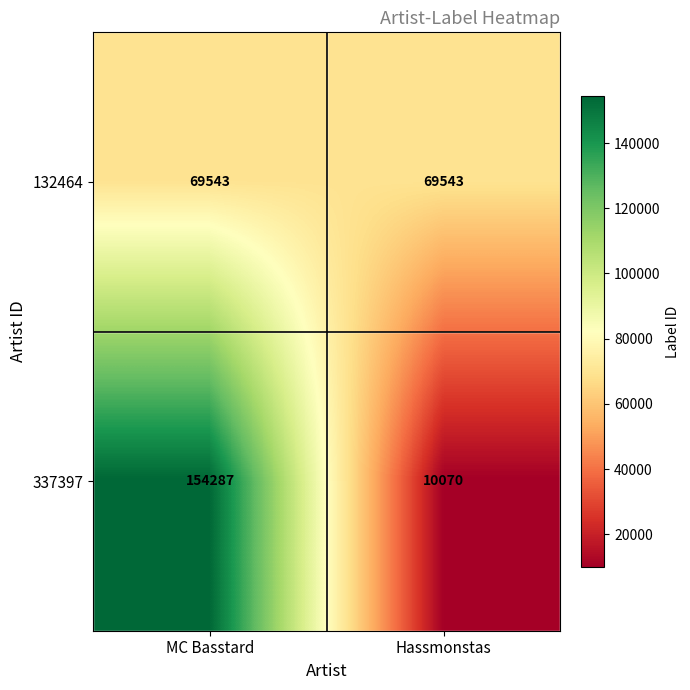

What is the highest value of the 132464 series?

69543